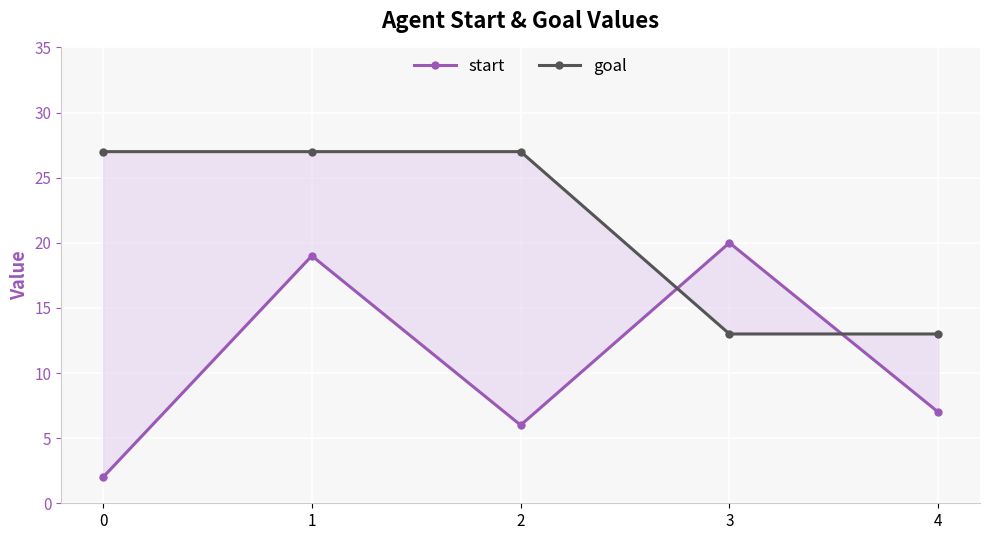

True or false: start has a value of 1 at 2.

False